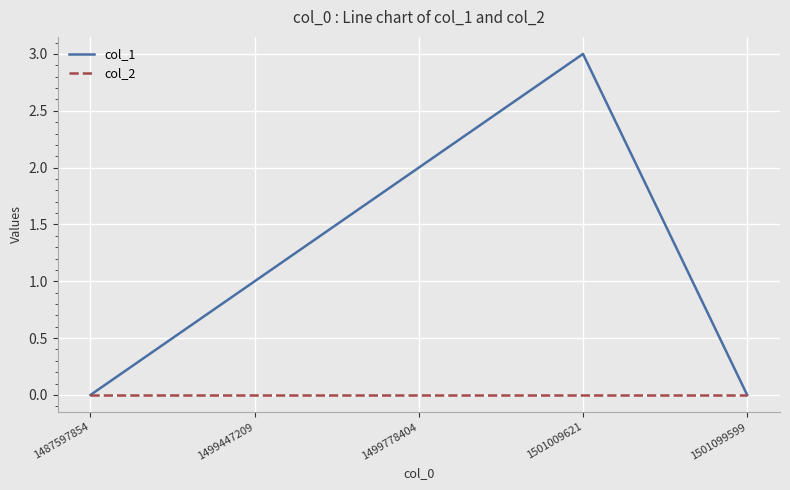

What are all the series names shown in the legend?

col_1, col_2